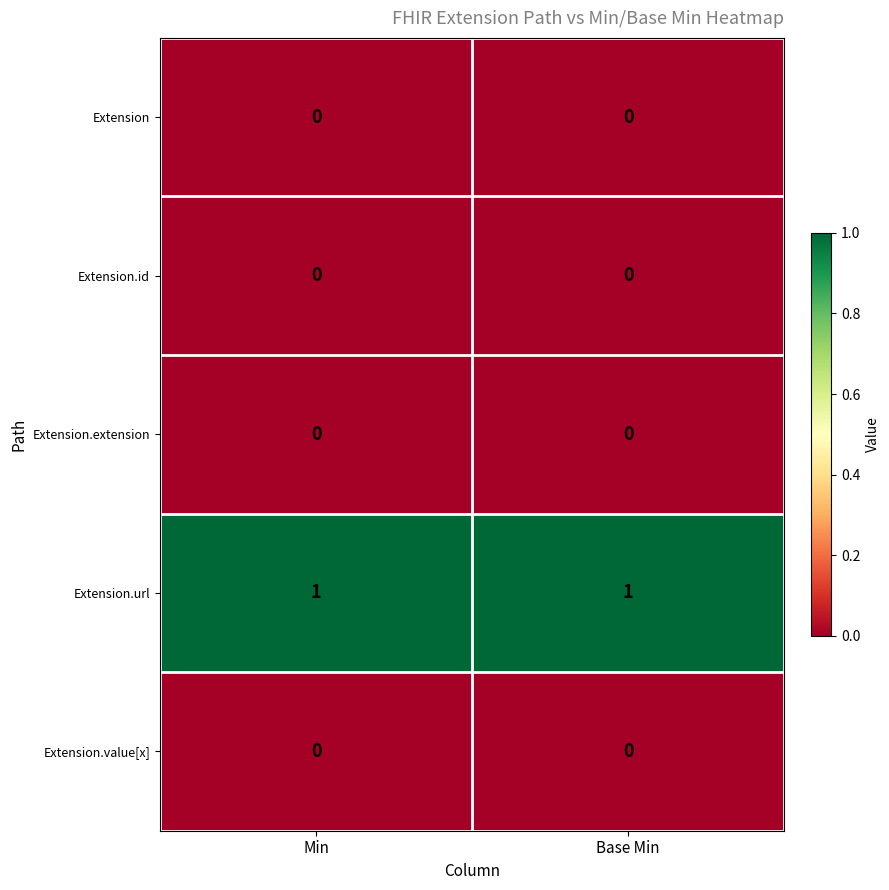

The Extension.id series shows 0 at Min. True or false?

True